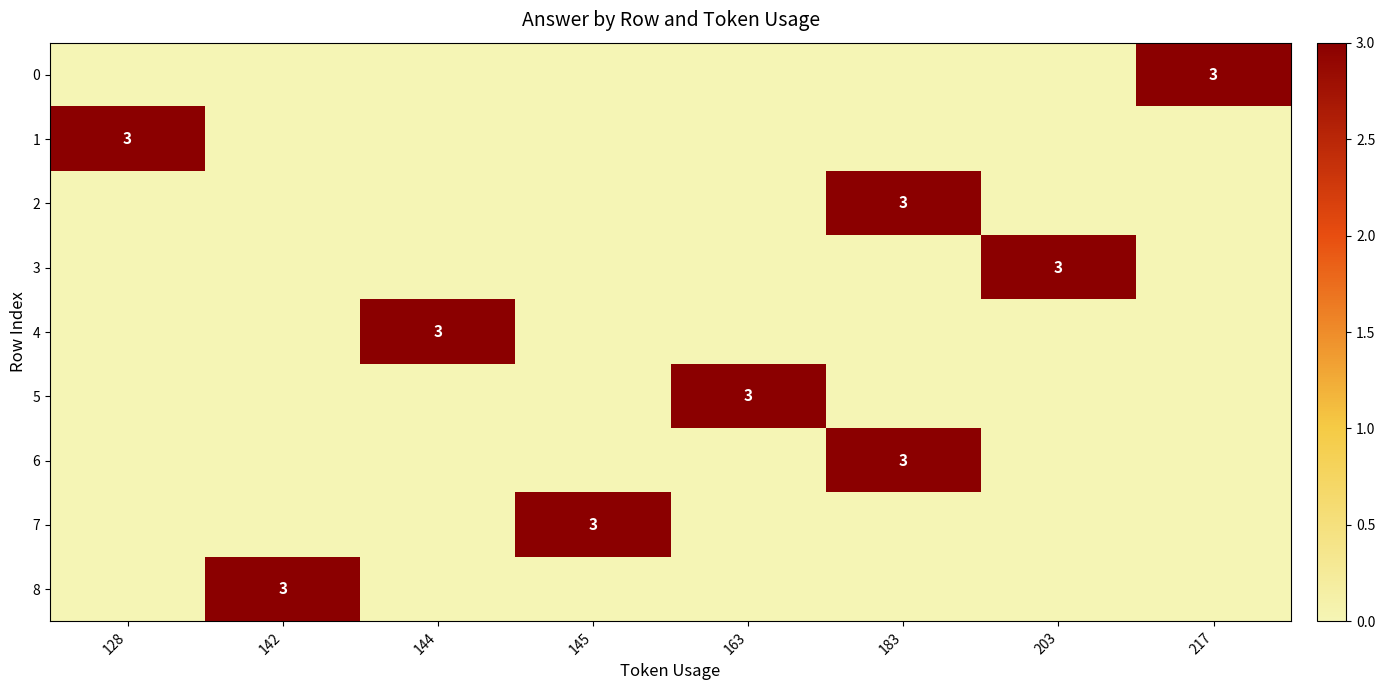

What is the greatest value displayed?

3